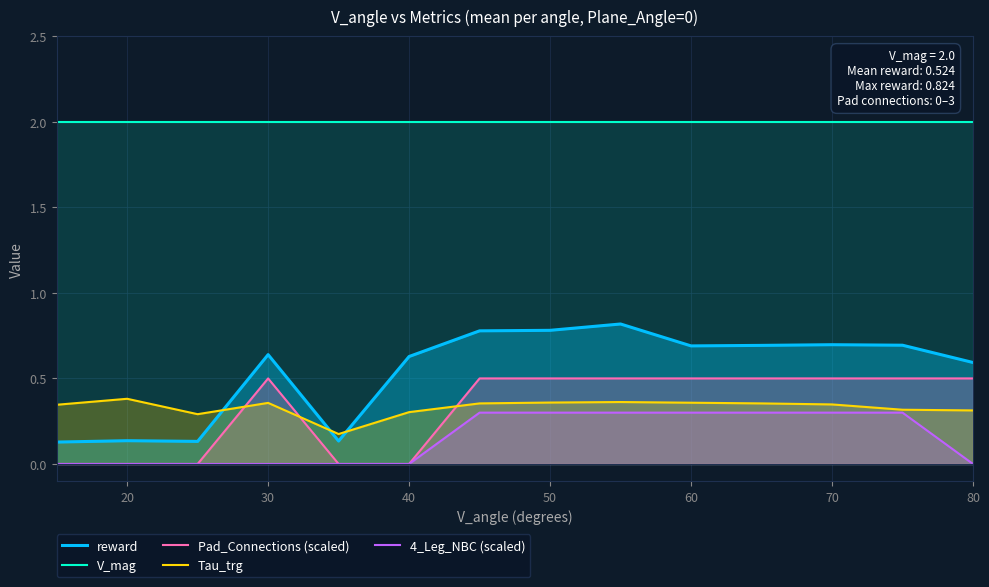

What is the highest value of the V_mag series?

2.0